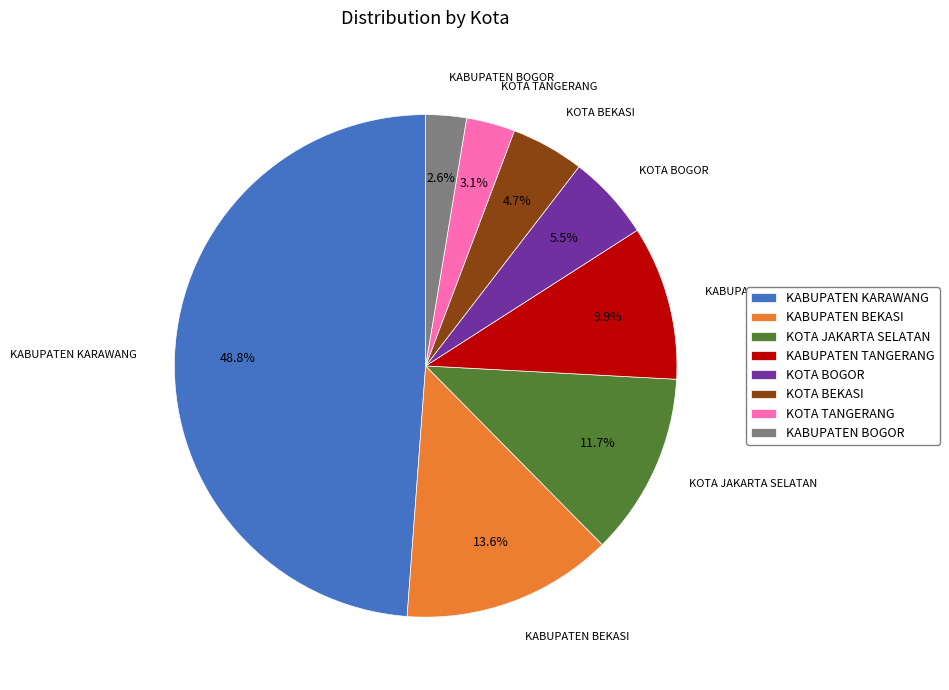

Is KOTA BEKASI the majority of the pie?

No